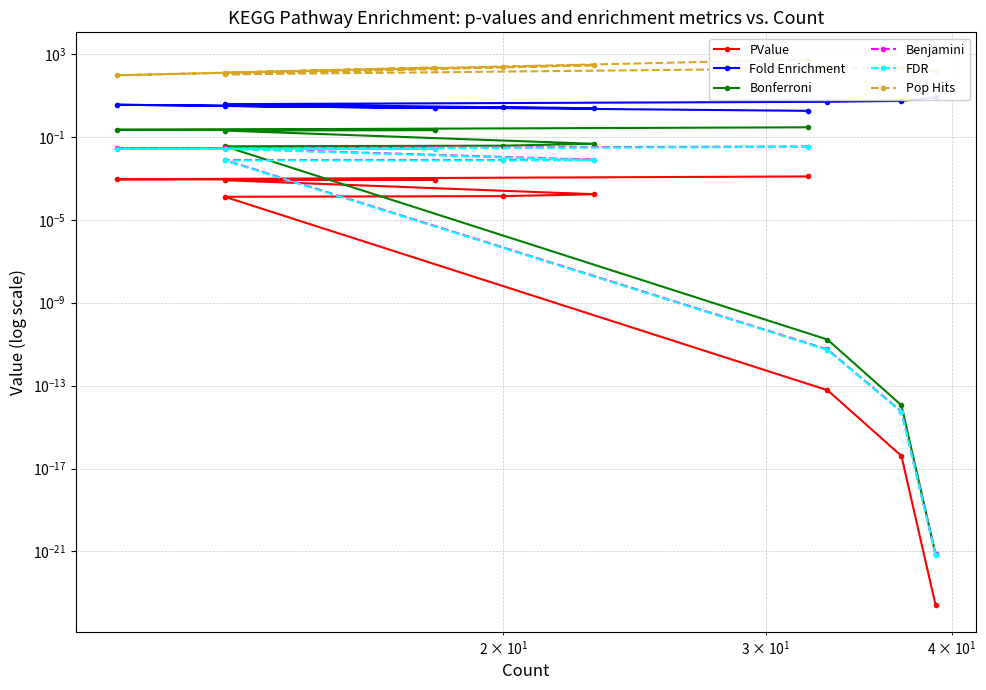

What is the greatest value displayed?

543.0